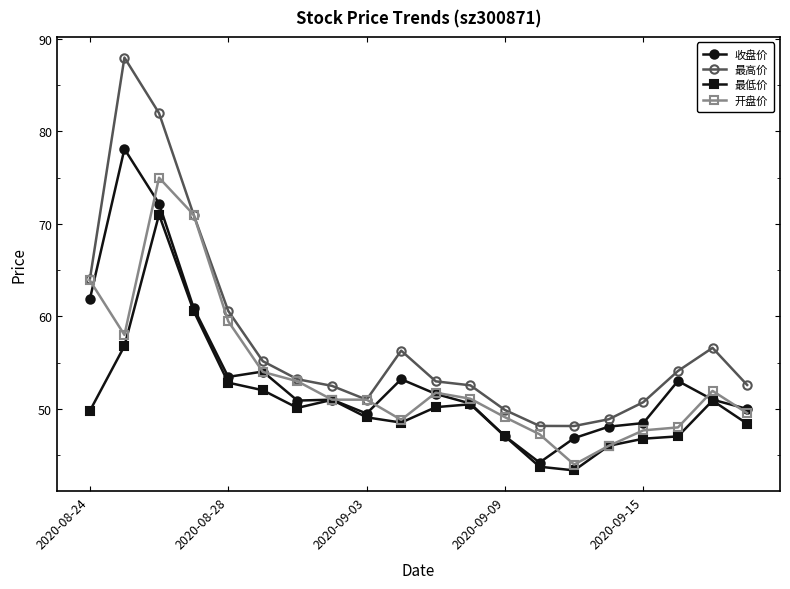

Which series has the largest range (max minus min)?

最高价